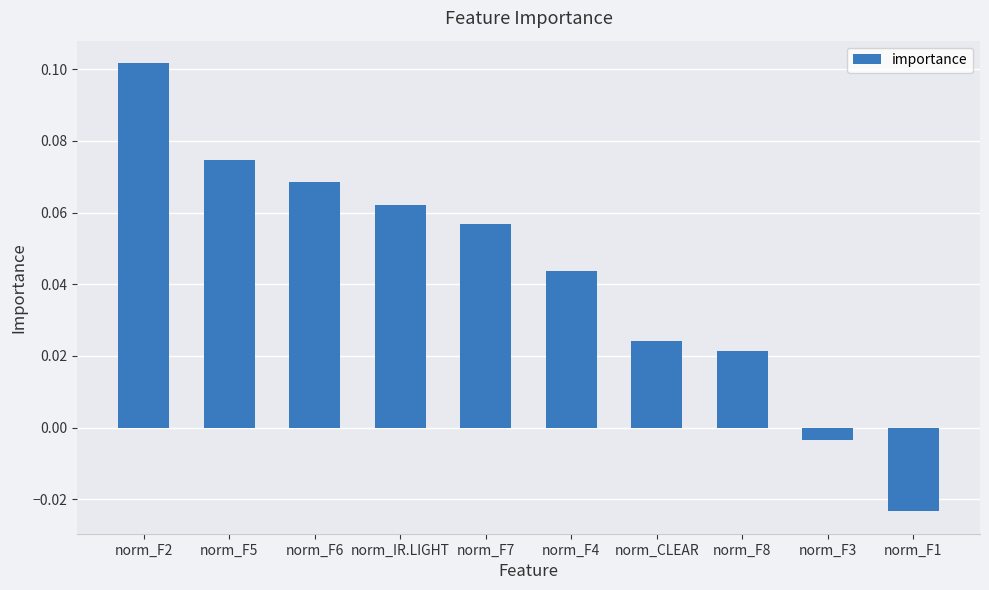

What is the sum of all values?

0.4